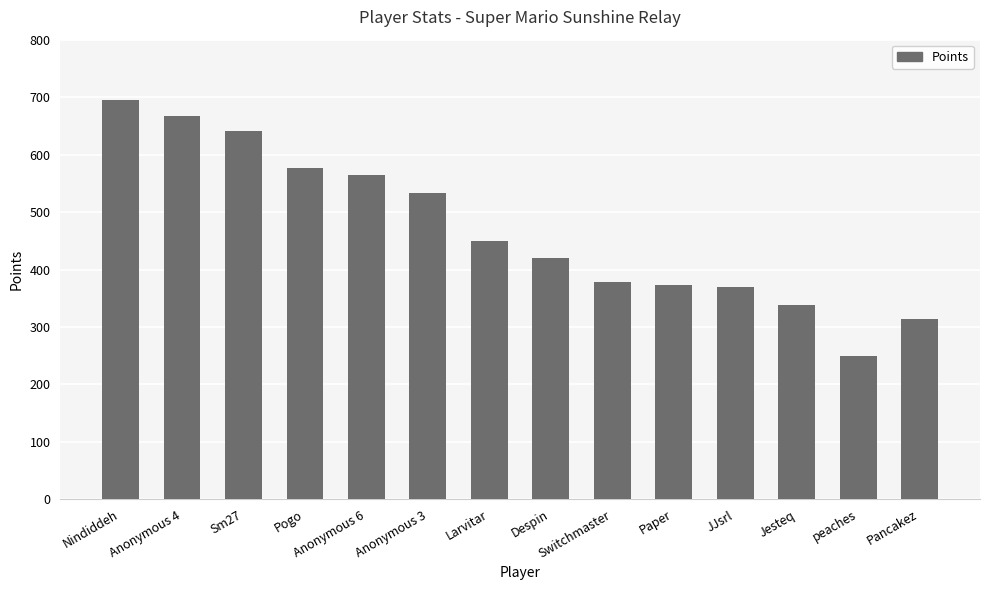

What is the ratio of the value at Anonymous 4 to the value at Anonymous 6?

1.2